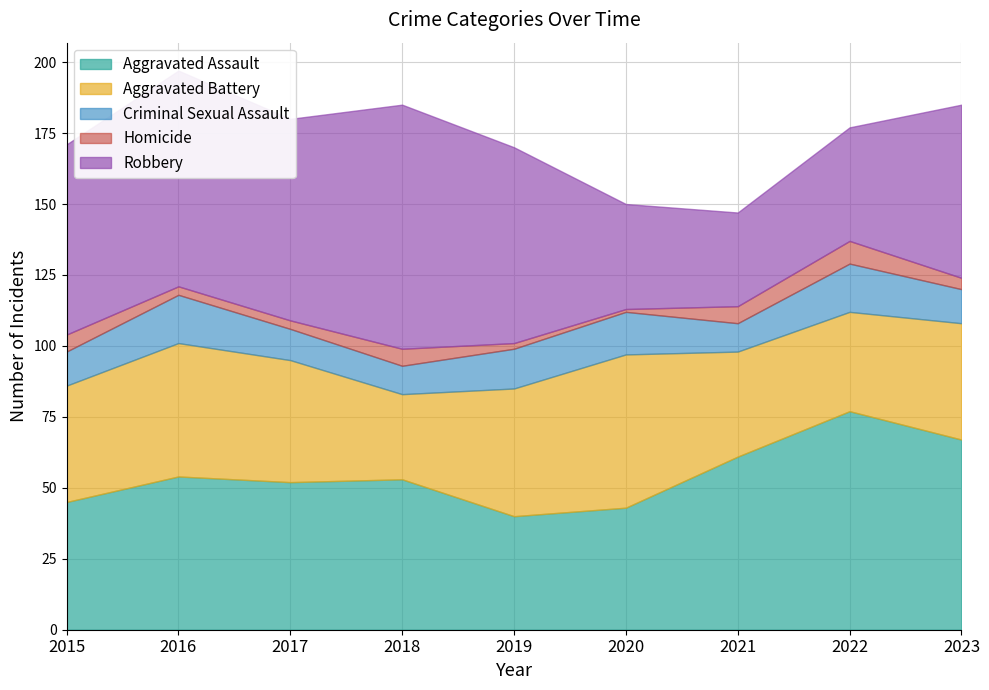

List the series in order of their peak value, highest first.

Robbery, Aggravated Assault, Aggravated Battery, Criminal Sexual Assault, Homicide